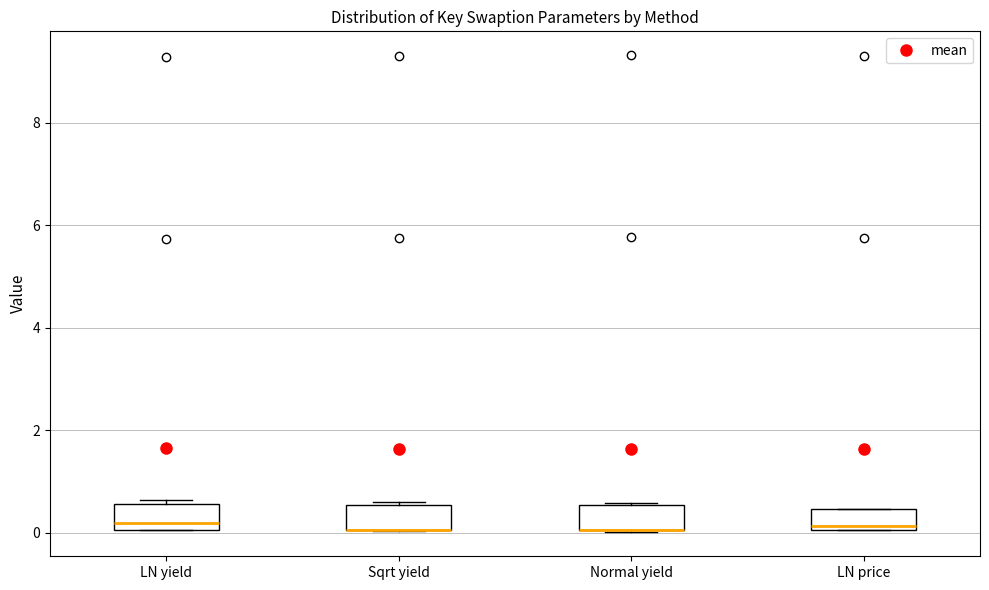

Reading left to right, read every box against the y-axis: the position of its median line, the range the box covers, and the ends of its whiskers. The values are not printed on the chart, so give them approximately, as read against the axis.

LN yield: median 0.2, box 0.0 to 0.6, whiskers 0.0 to 0.6 (just above the box's upper edge)
Sqrt yield: median 0.0 (drawn on the box's lower edge), box 0.0 to 0.6, whiskers 0.0 to 0.6
Normal yield: median 0.0 (drawn on the box's lower edge), box 0.0 to 0.6, whiskers 0.0 to 0.6
LN price: median 0.2, box 0.0 to 0.4, whiskers 0.0 to 0.4